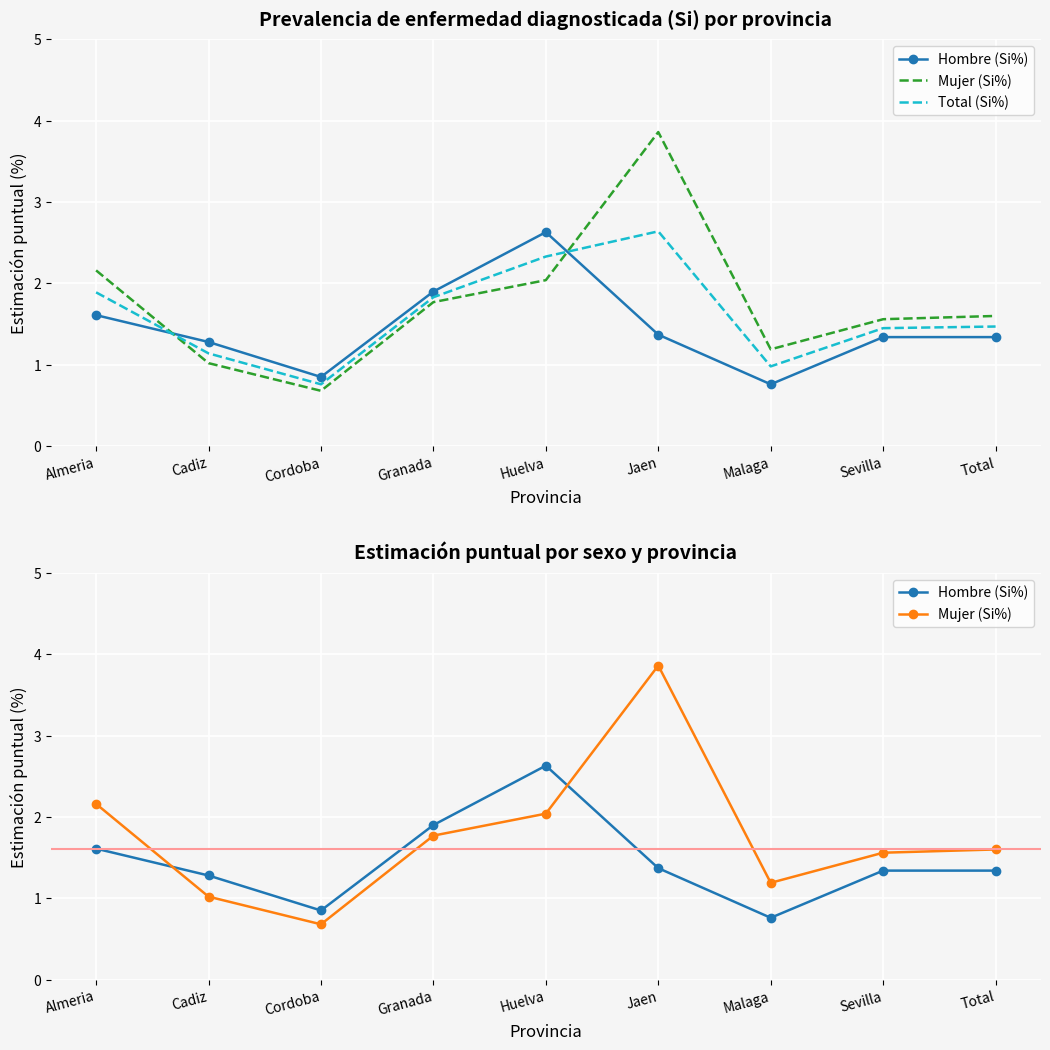

Which category has the highest value across all series?

Jaen